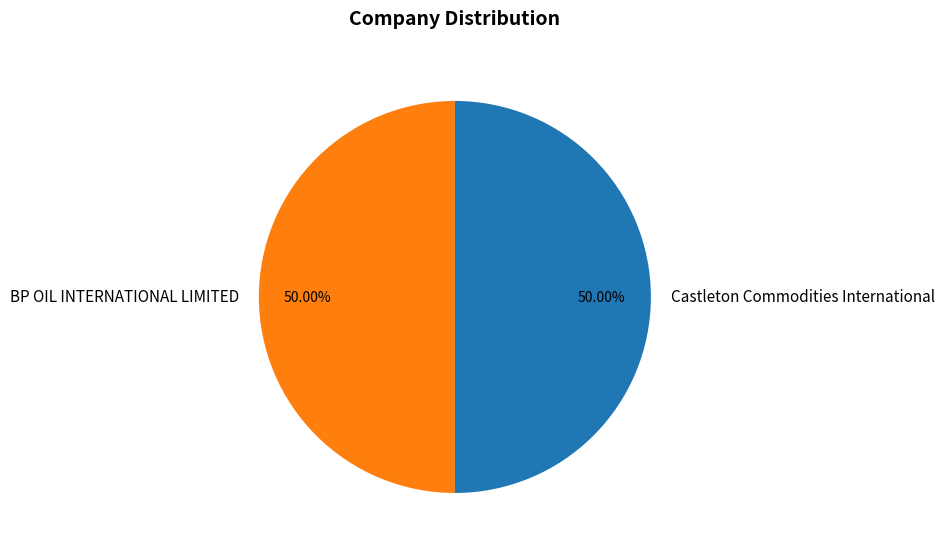

What is the ratio of the value at Castleton Commodities International to the value at BP OIL INTERNATIONAL LIMITED?

1.0